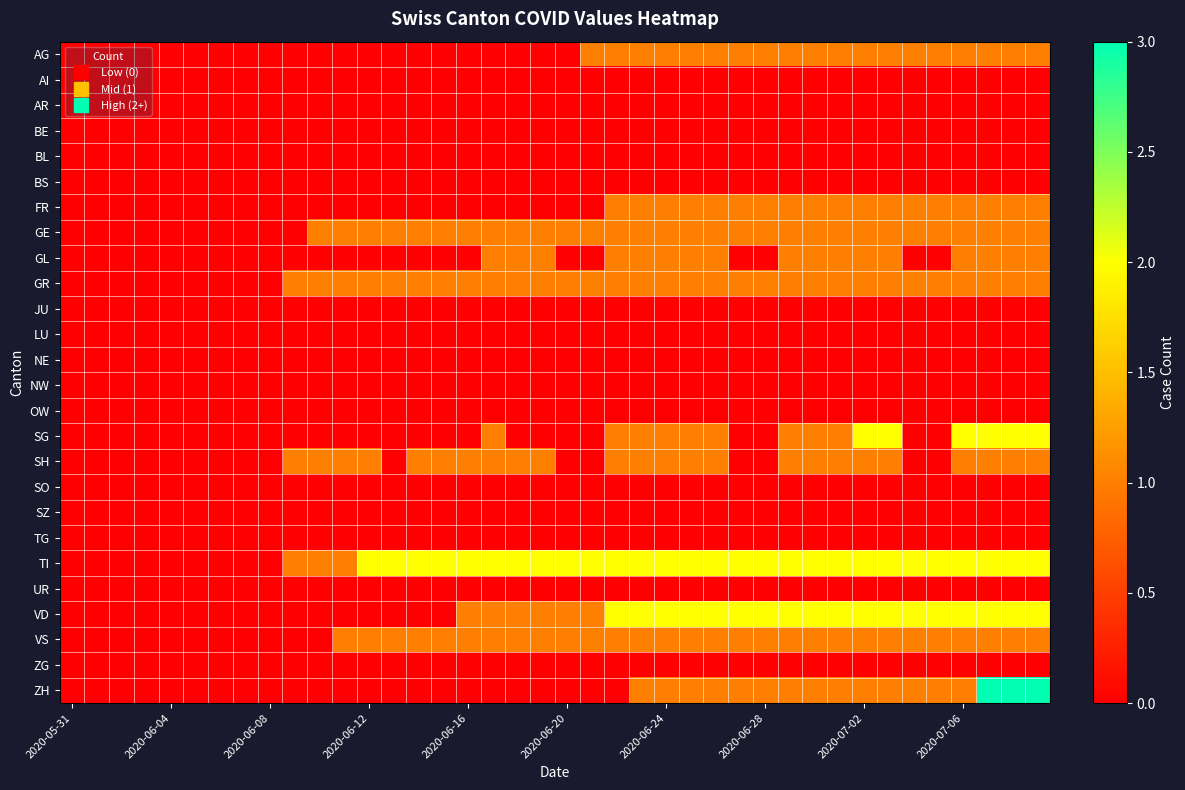

At which category is the sum across all series the highest?

37